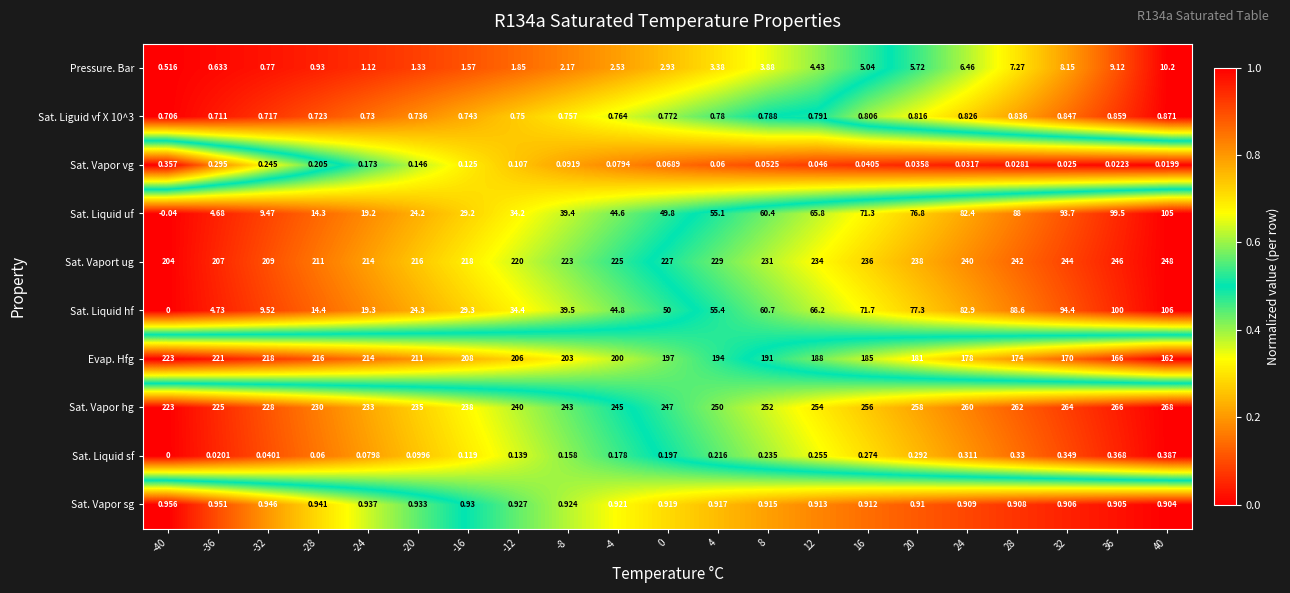

Is the value of Sat. Vapor sg at 28 greater than the value of Sat. Liguid vf X 10^3 at 12?

Yes